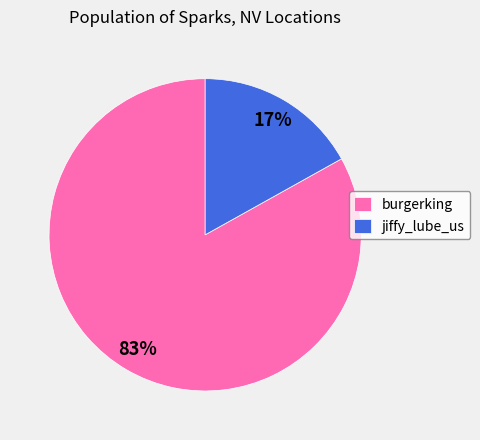

To the nearest percent, what is the combined percentage of jiffy_lube_us and burgerking?

100%